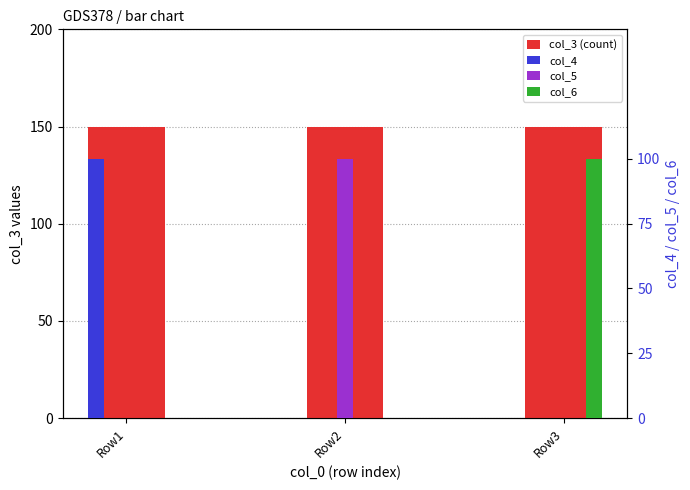

How many groups of bars are there?

3